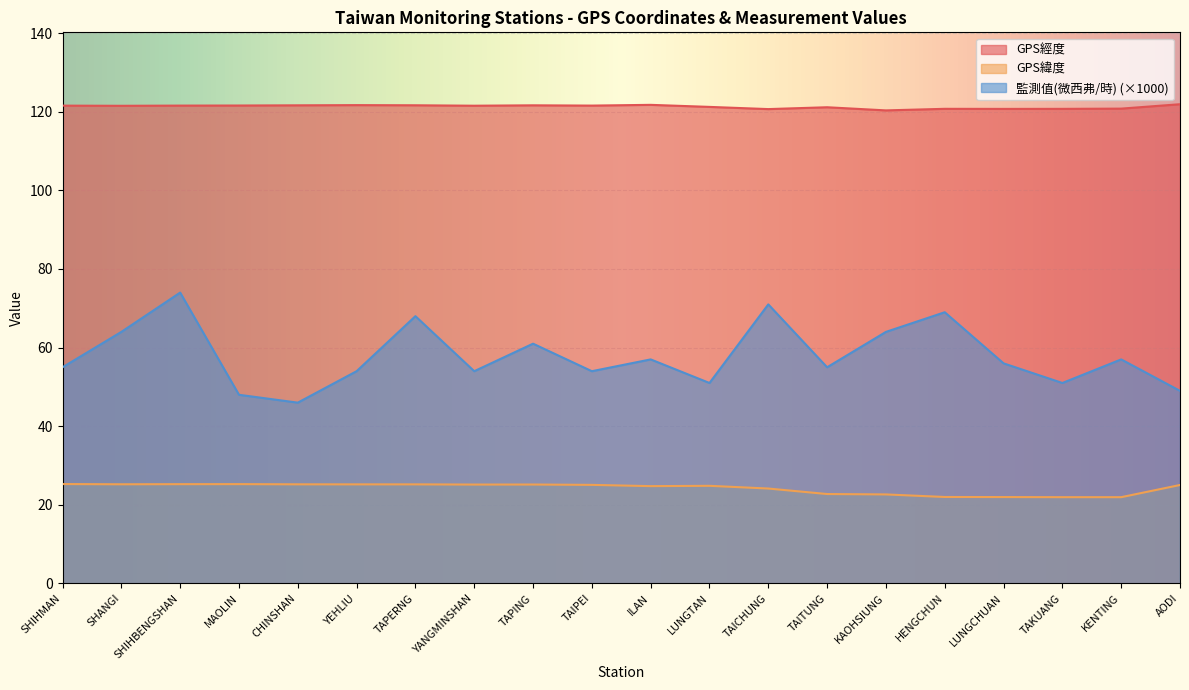

The GPS緯度 series shows 43.9 at CHINSHAN. True or false?

False